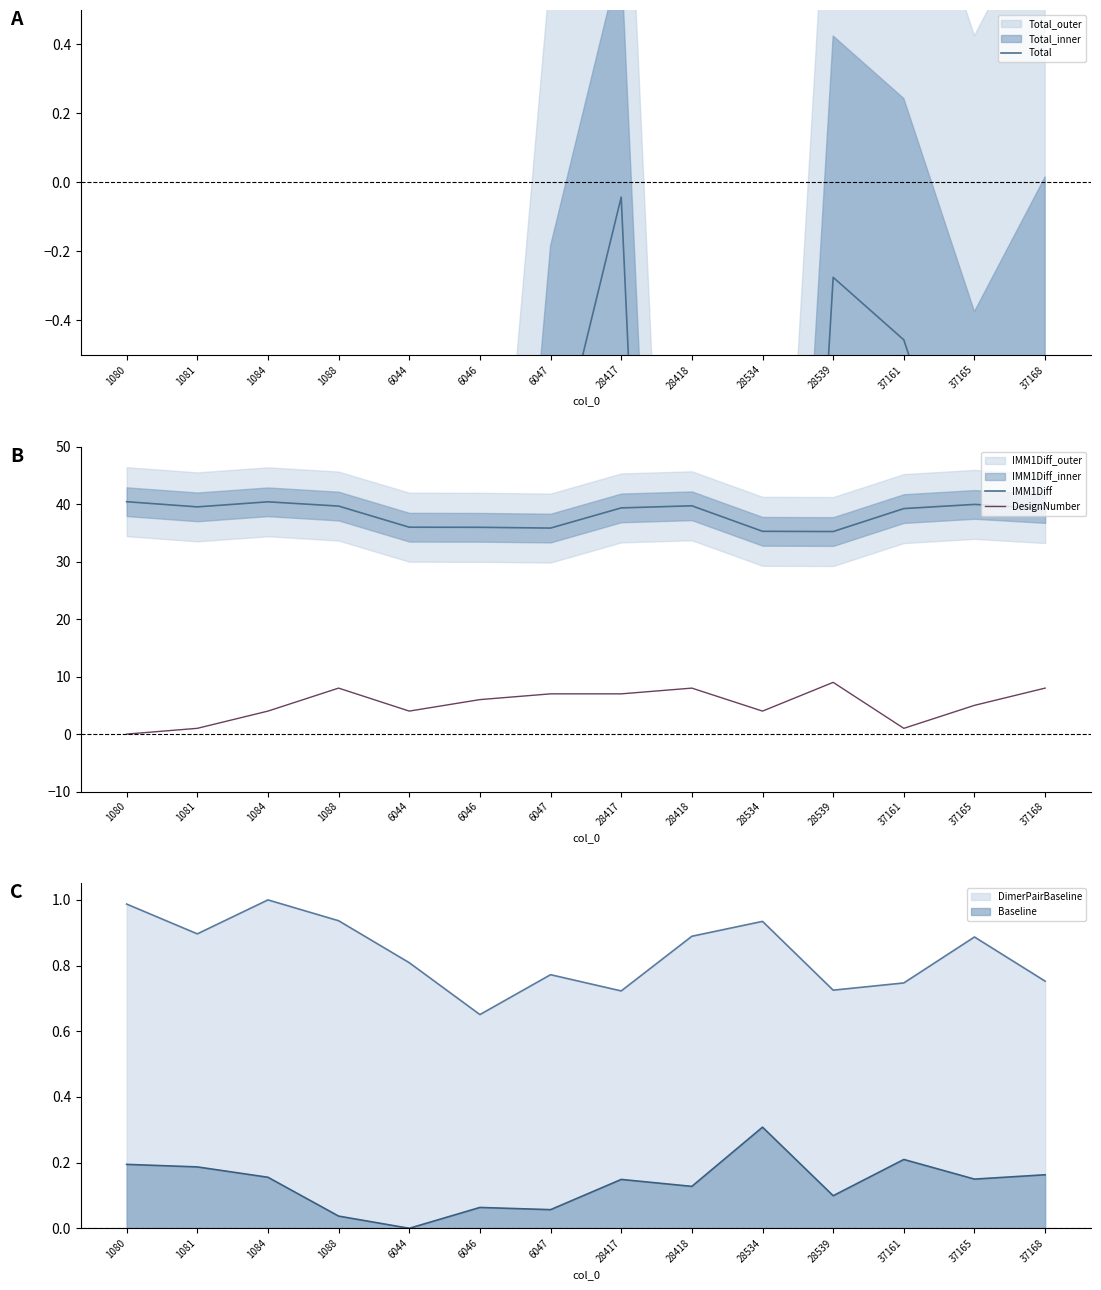

What is the smallest value displayed?

-4.6